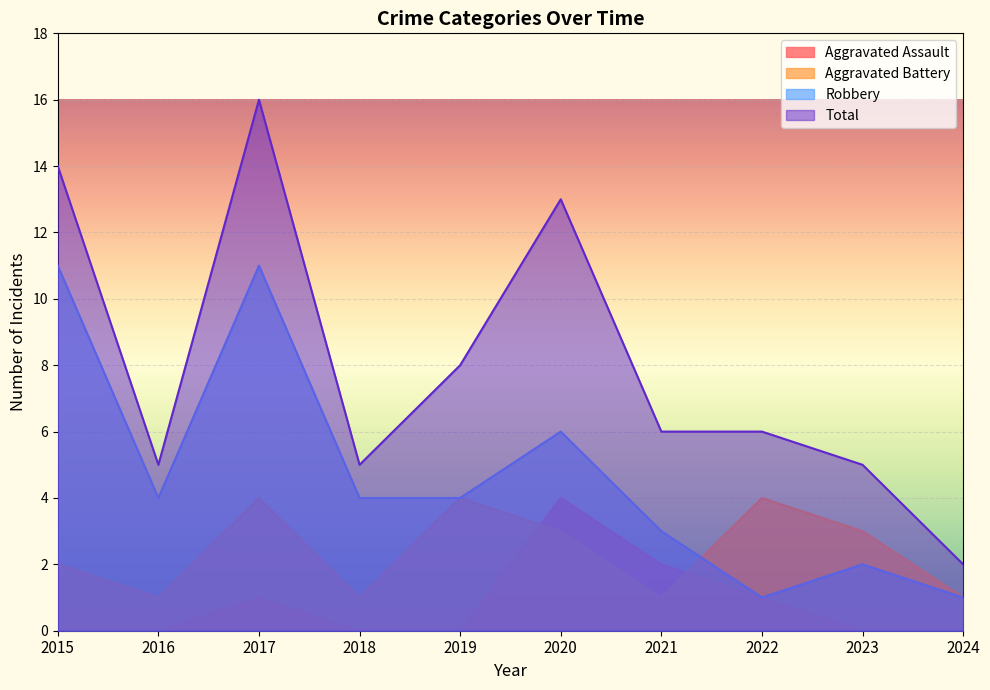

Which category has the lowest value in the Robbery series?

2022